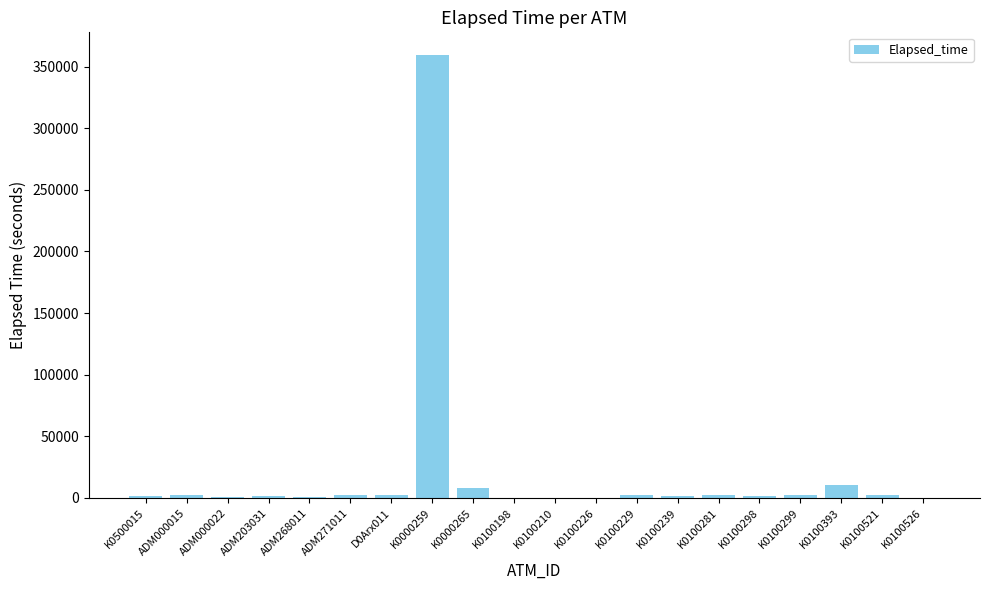

What value does the data have at K0100298?

1410